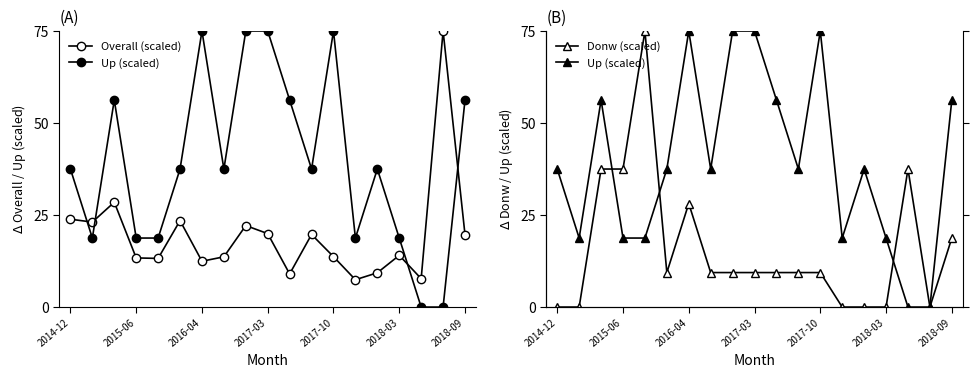

The Donw (scaled) series shows 19.0 at 16. True or false?

False